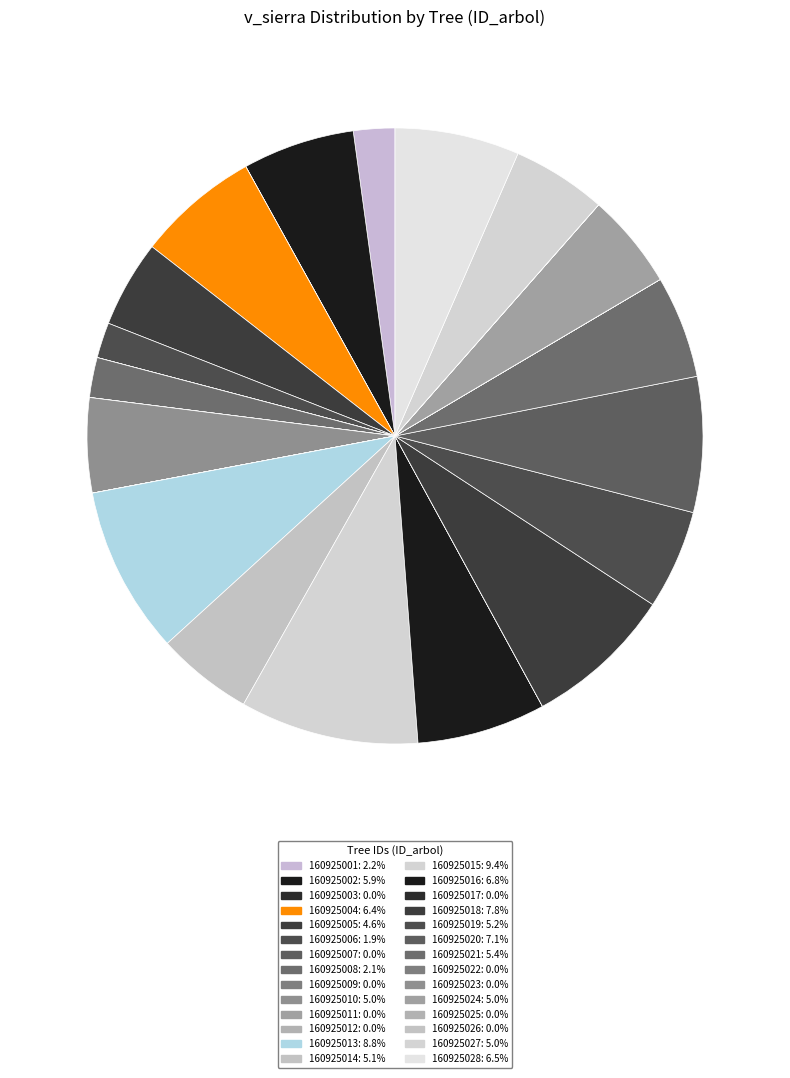

What is the change in value from 160925001 to 160925025?

-62.7